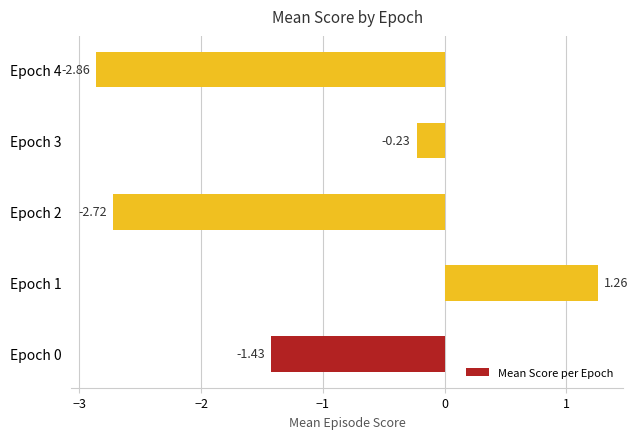

How many negative values are there?

4